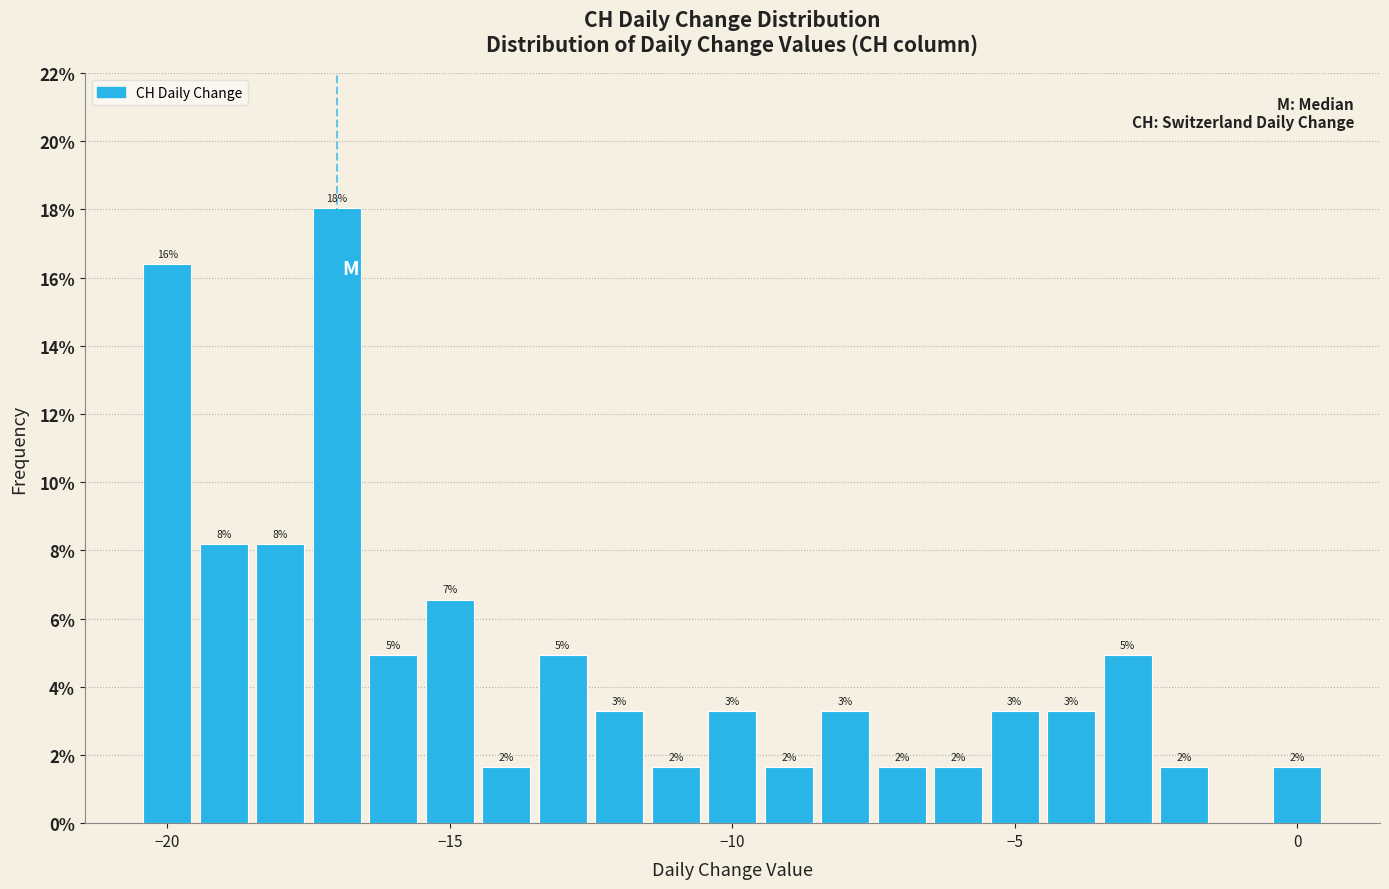

Around what value on the x-axis is the tallest bar? Give the approximate position of its centre, as read against the axis.

-17.0